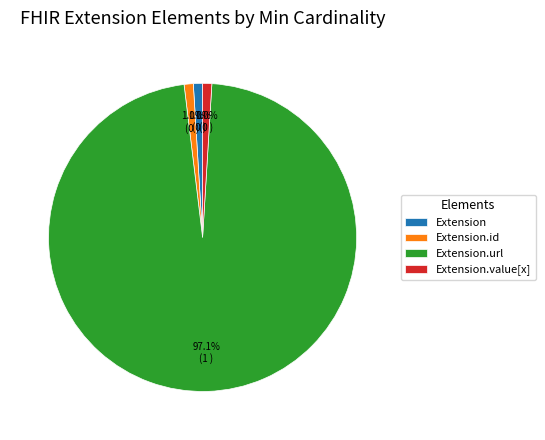

Which category has the biggest portion of the pie?

Extension.url